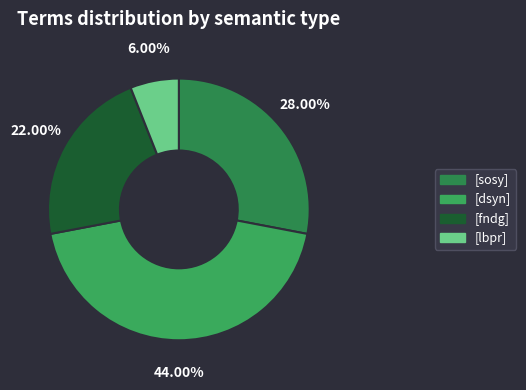

Rank the categories by value from highest to lowest.

[dsyn], [sosy], [fndg], [lbpr]